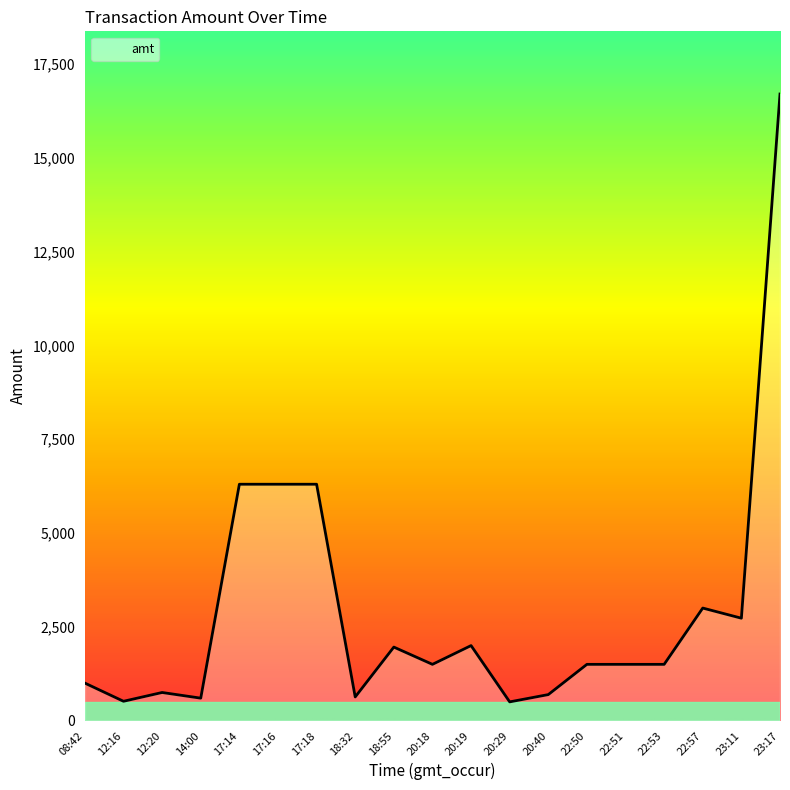

How many categories are shown in the chart?

19